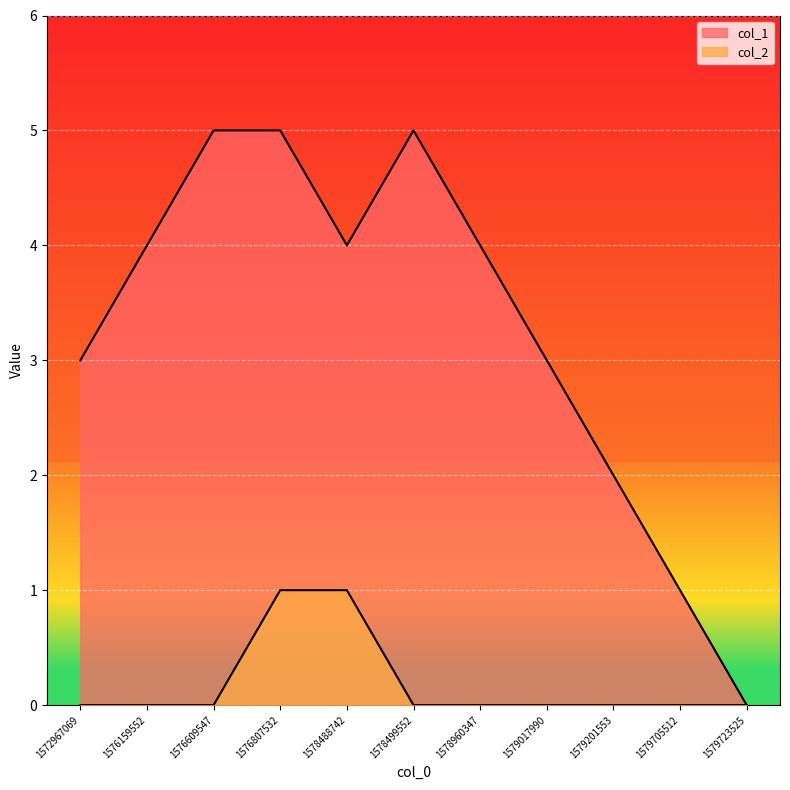

Reading left to right, what are all the values shown in this chart?

col_1: 3	4	5	5	4	5	4	3	2	1	0
col_2: 0	0	0	1	1	0	0	0	0	0	0